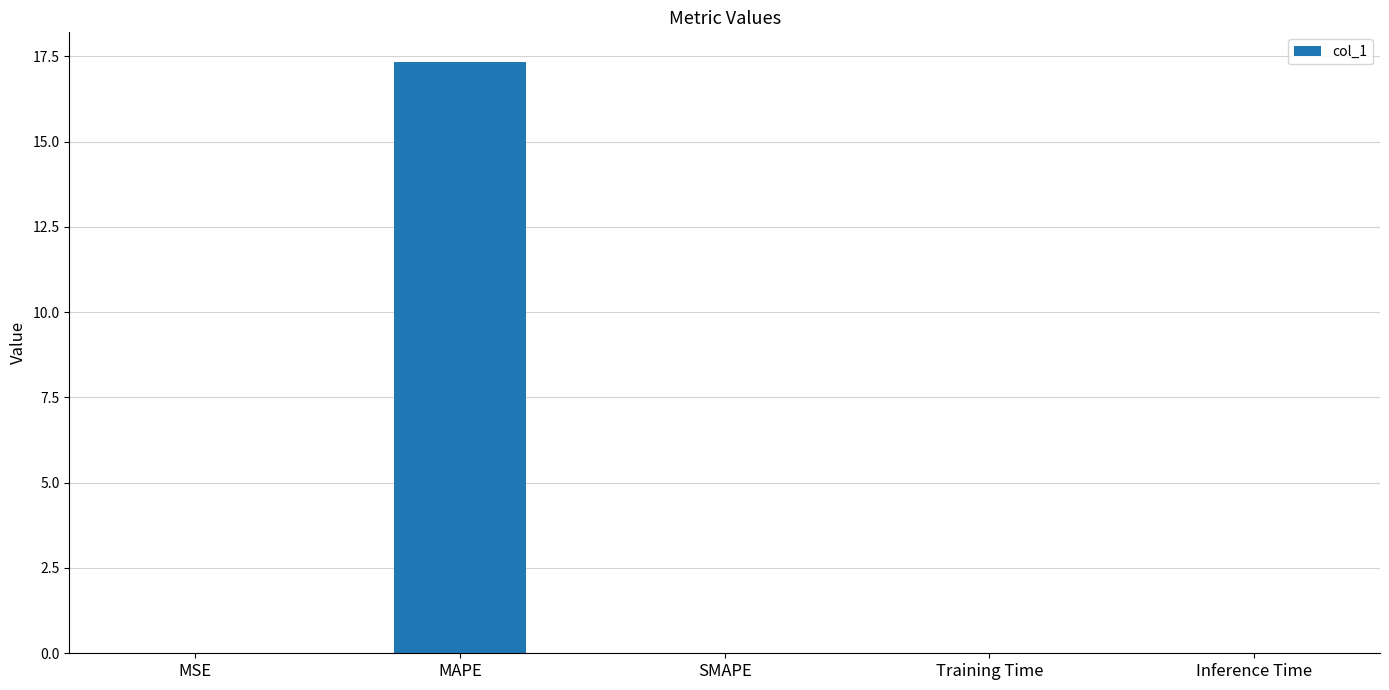

What is the greatest value displayed?

17.3